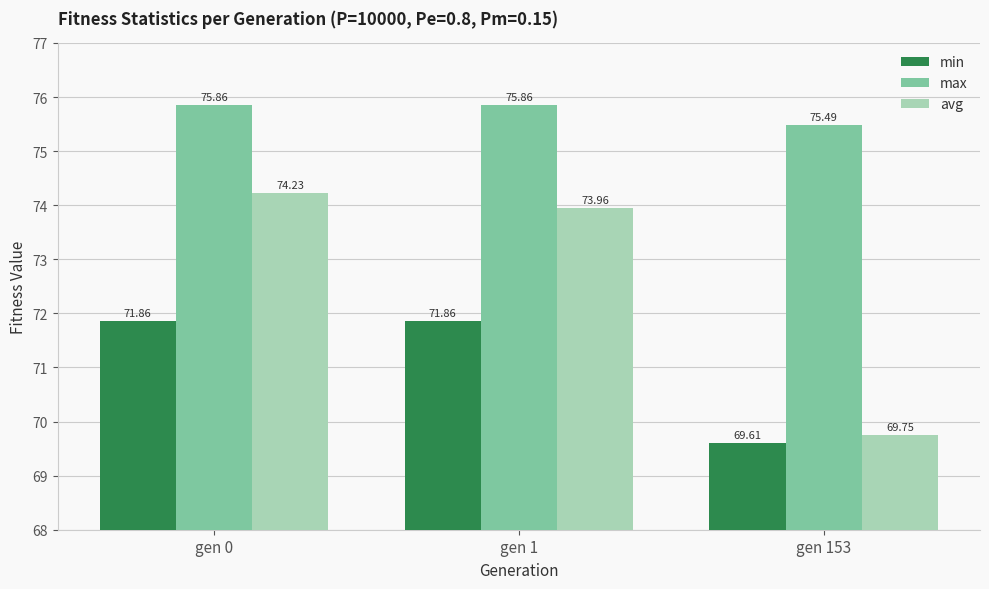

The max series shows 132.8 at gen 0. True or false?

False